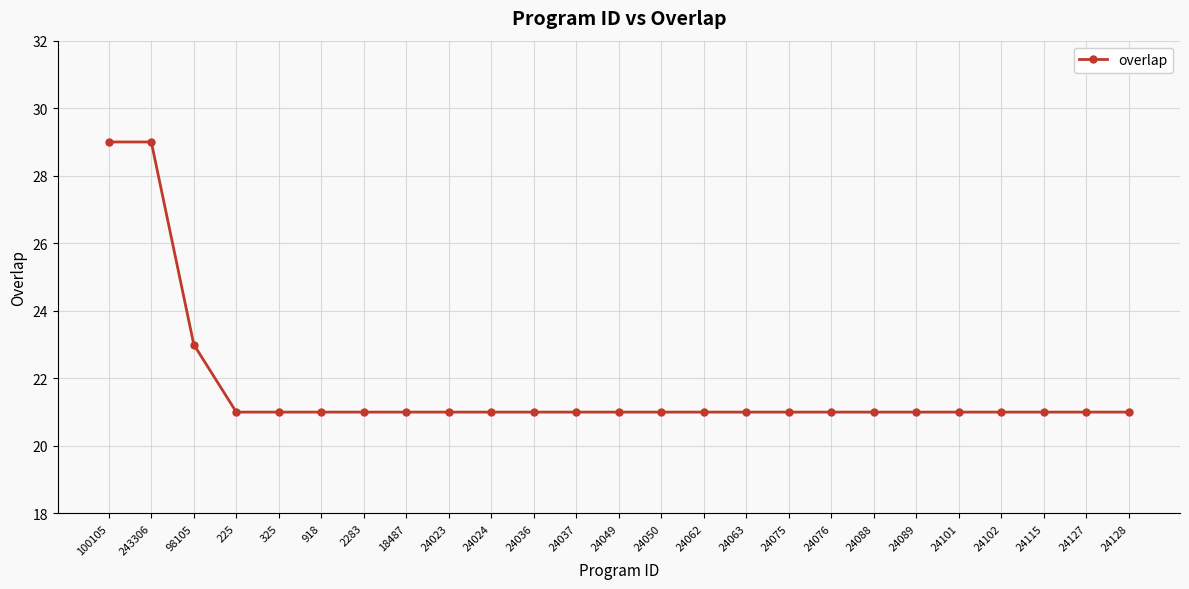

Reading left to right, what are all the values shown in this chart?

100105=29	243306=29	98105=23	225=21	325=21	918=21	2283=21	18487=21	24023=21	24024=21	24036=21	24037=21	24049=21	24050=21	24062=21	24063=21	24075=21	24076=21	24088=21	24089=21	24101=21	24102=21	24115=21	24127=21	24128=21